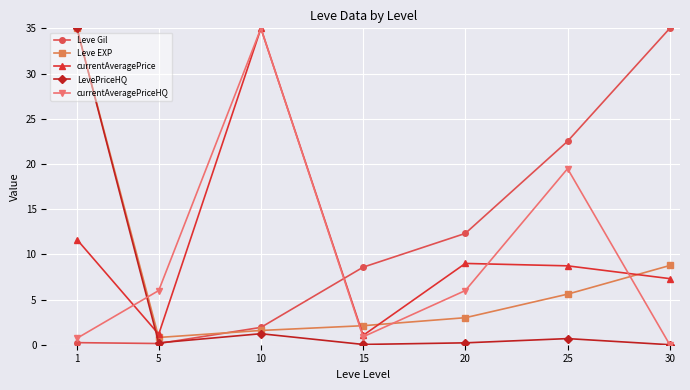

At which label does Leve Gil reach its peak?

30